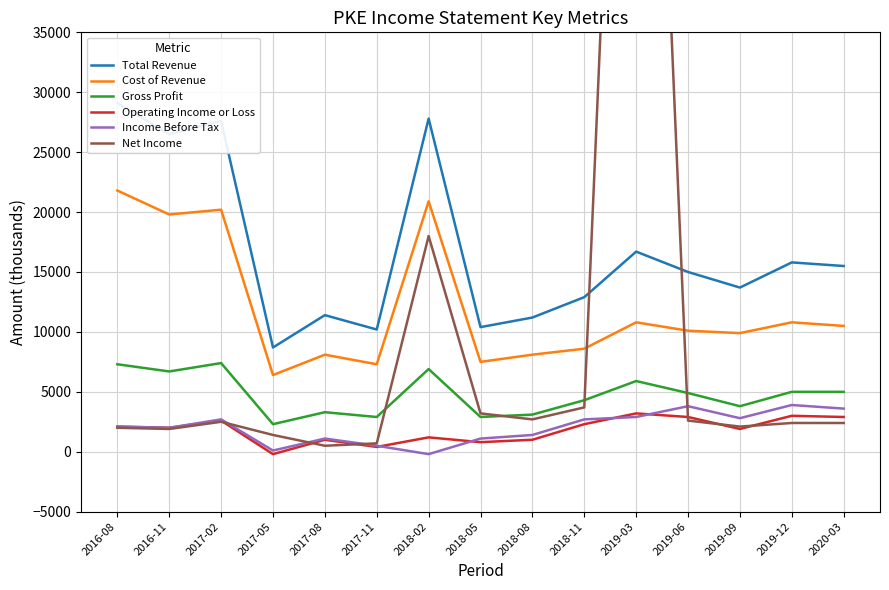

True or false: Total Revenue and Cost of Revenue intersect in this chart.

False